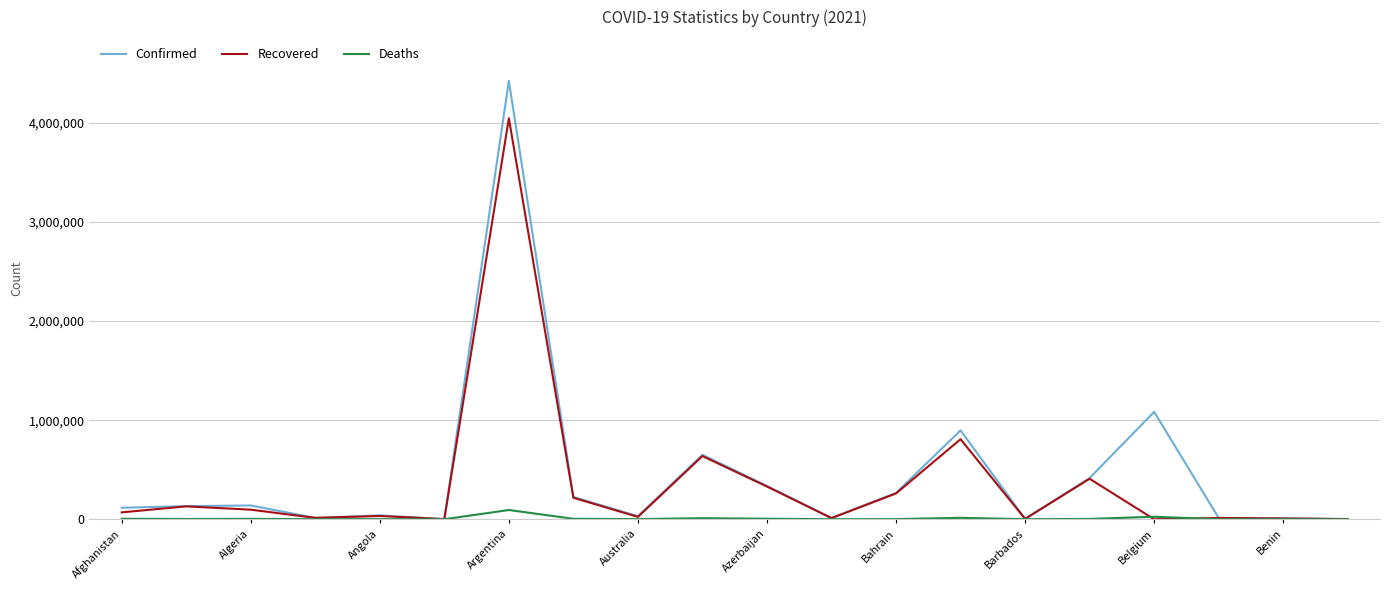

Which series has the widest spread of values?

Confirmed